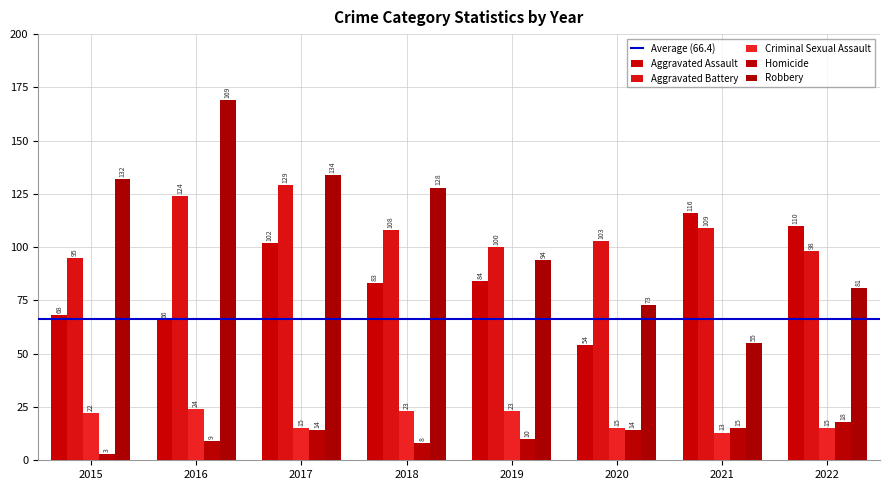

List the labels in order of Homicide value, largest first.

2022, 2021, 2017, 2020, 2019, 2016, 2018, 2015